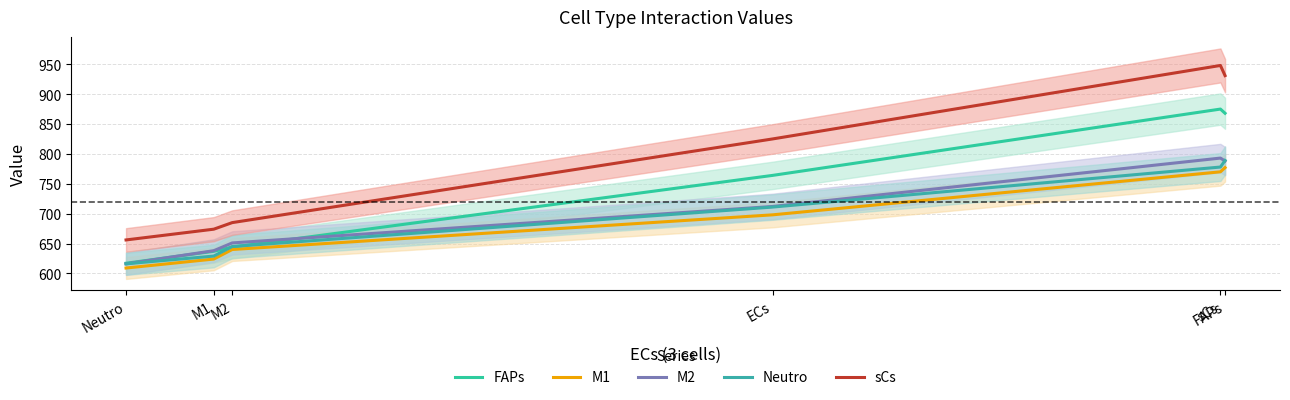

Rank the series at Neutro from lowest to highest value.

M1, M2, Neutro, FAPs, sCs